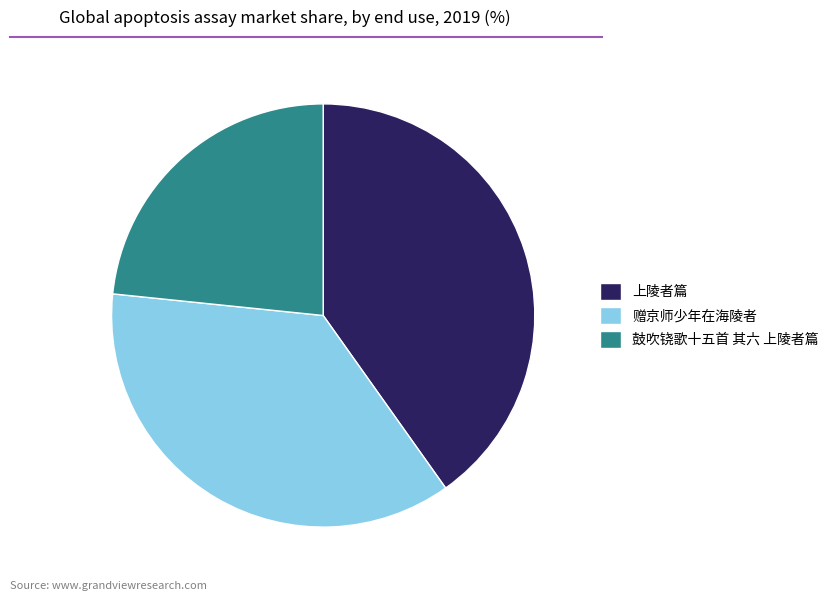

Between 赠京师少年在海陵者 and 上陵者篇, which is larger?

上陵者篇